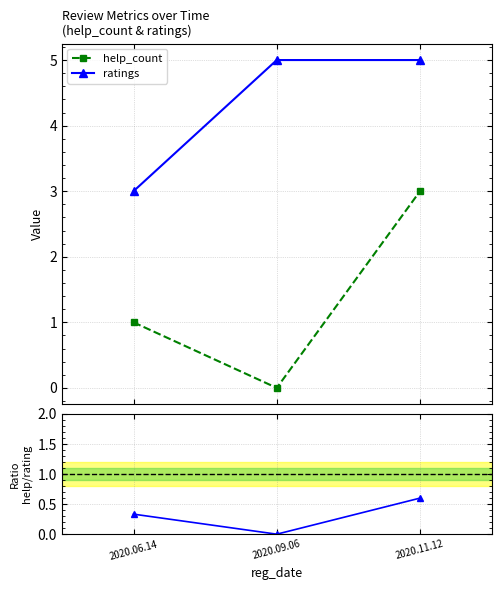

Read the ratings value at 2020.06.14.

3.0